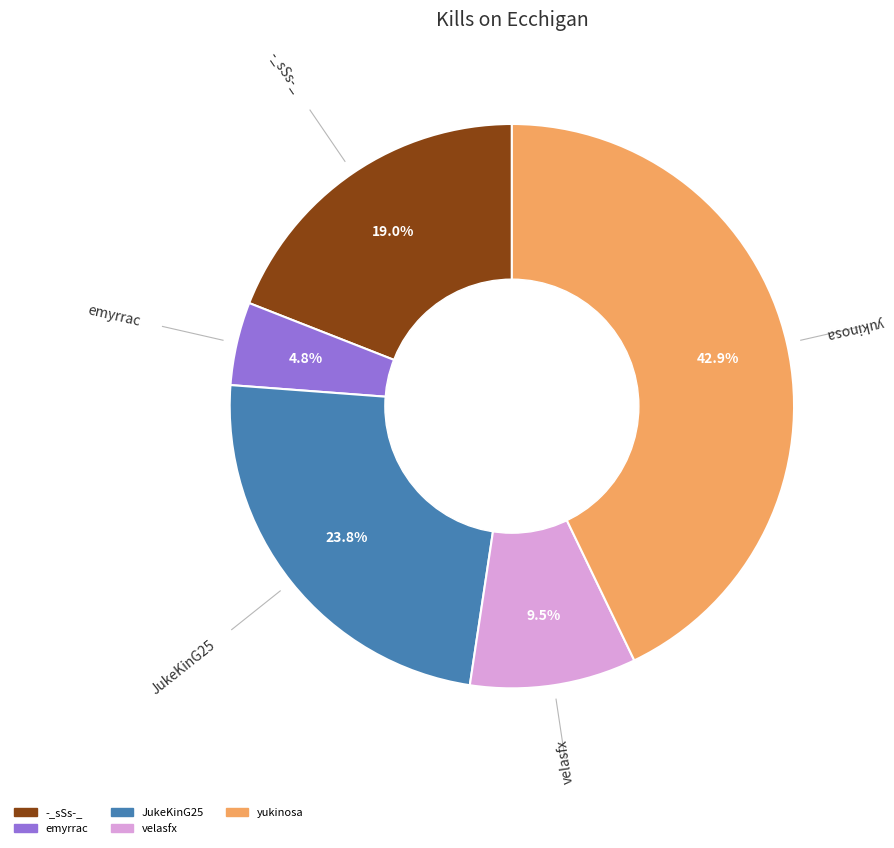

Does any single category account for the majority?

No